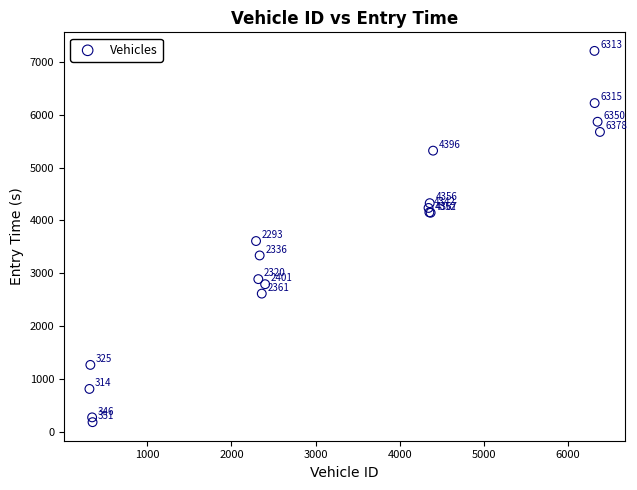

What Y value in the scatter plot is closest to 3695?

3610.3